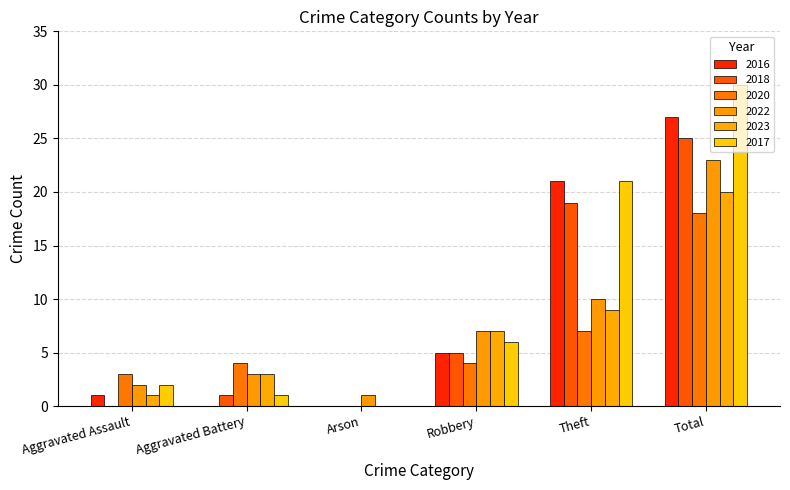

What is the average value of the 2022 series?

8